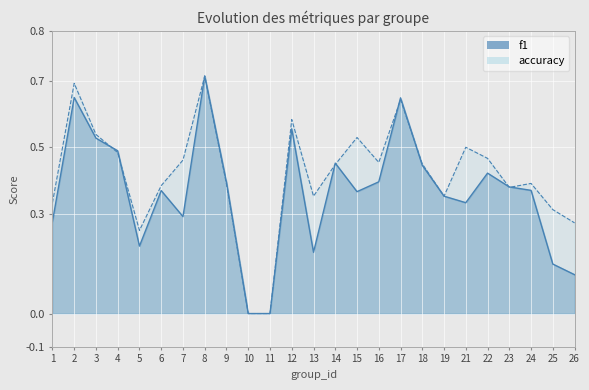

What is the greatest value displayed?

0.7